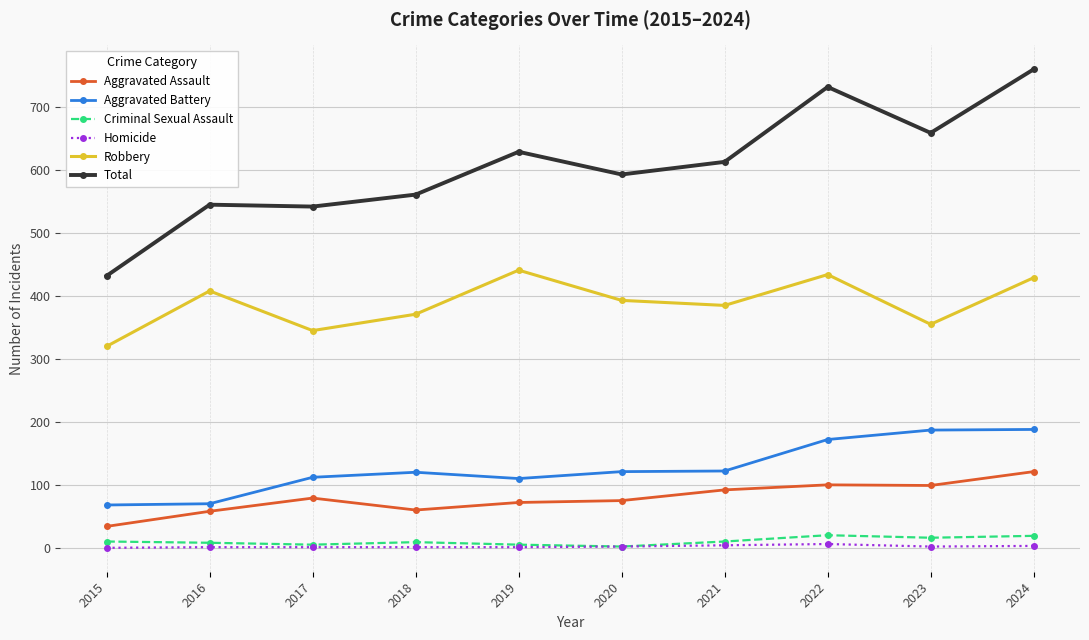

Which series has the largest range (max minus min)?

Total